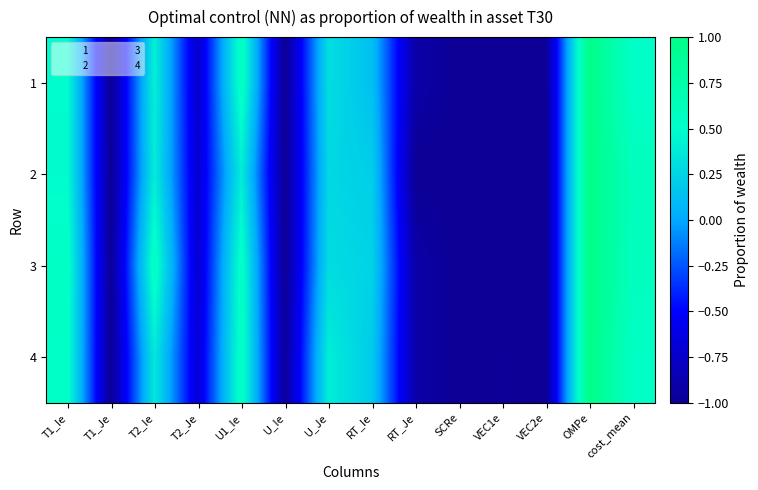

What is the total value across all series at U_Ie?

-4.0